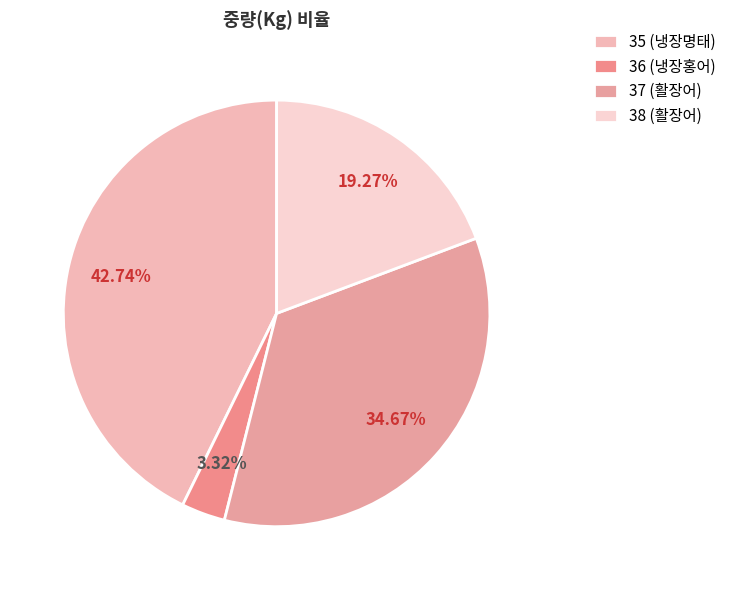

How much of the chart is everything except 36 (냉장홍어)?

96.7%